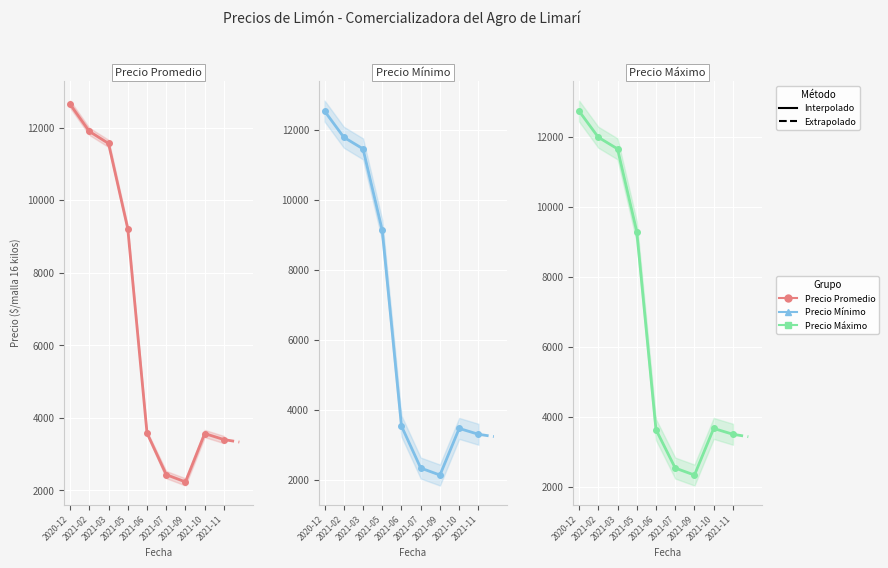

What is the label of the 4th point from the right?

2021-07